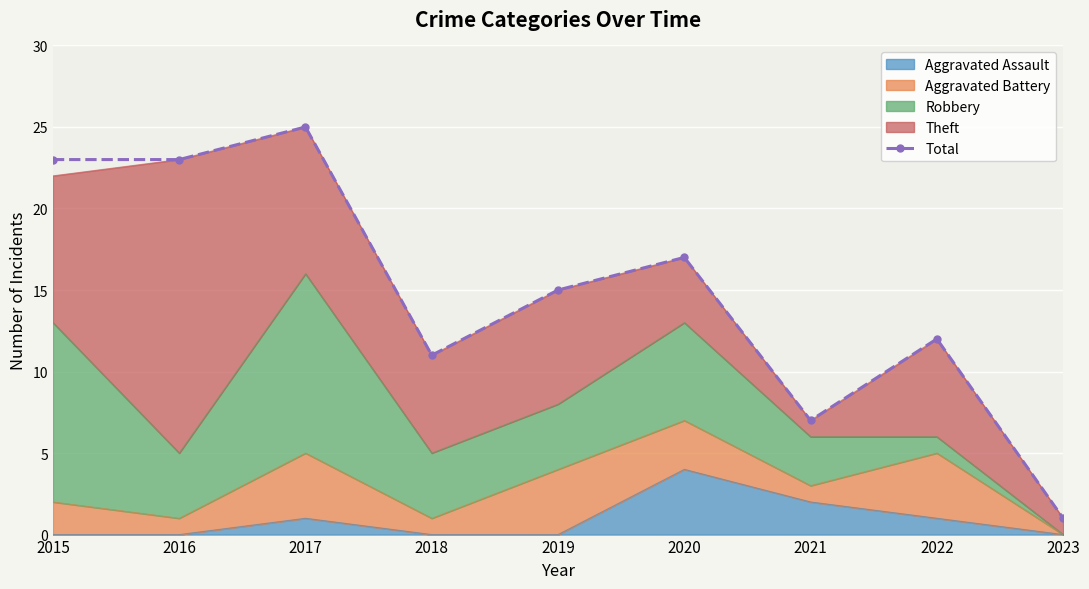

How many points are lower than both their immediate neighbors (excluding endpoints)?

2